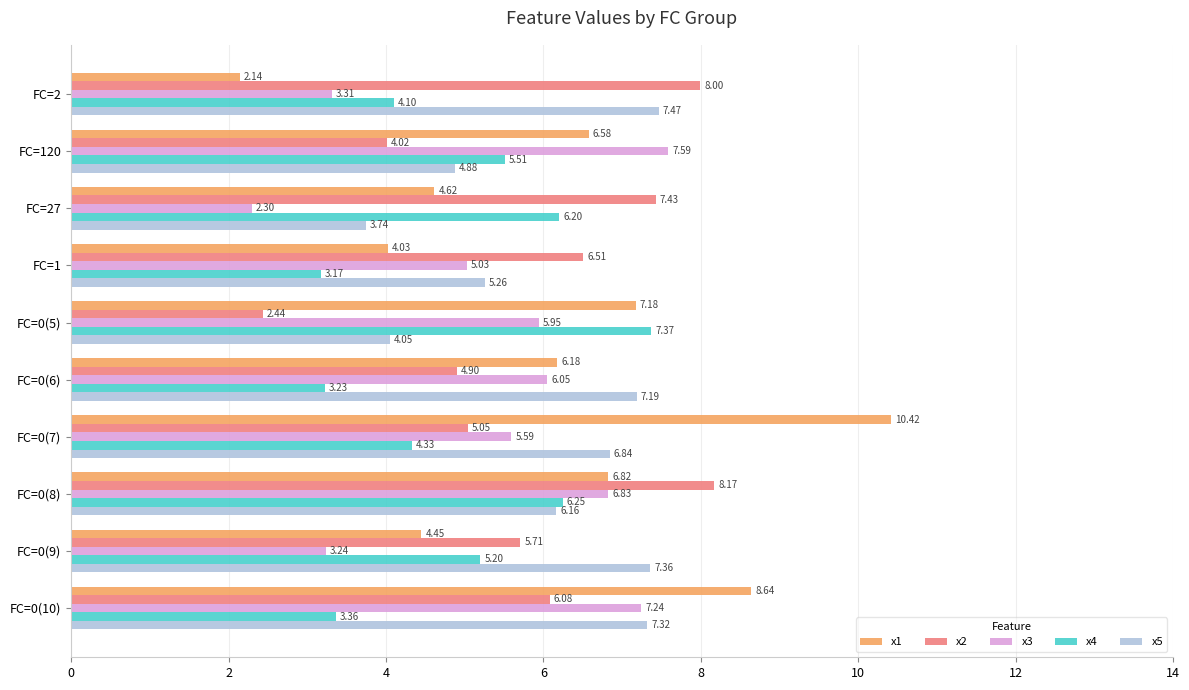

List the series in order of their peak value, lowest first.

x4, x5, x3, x2, x1